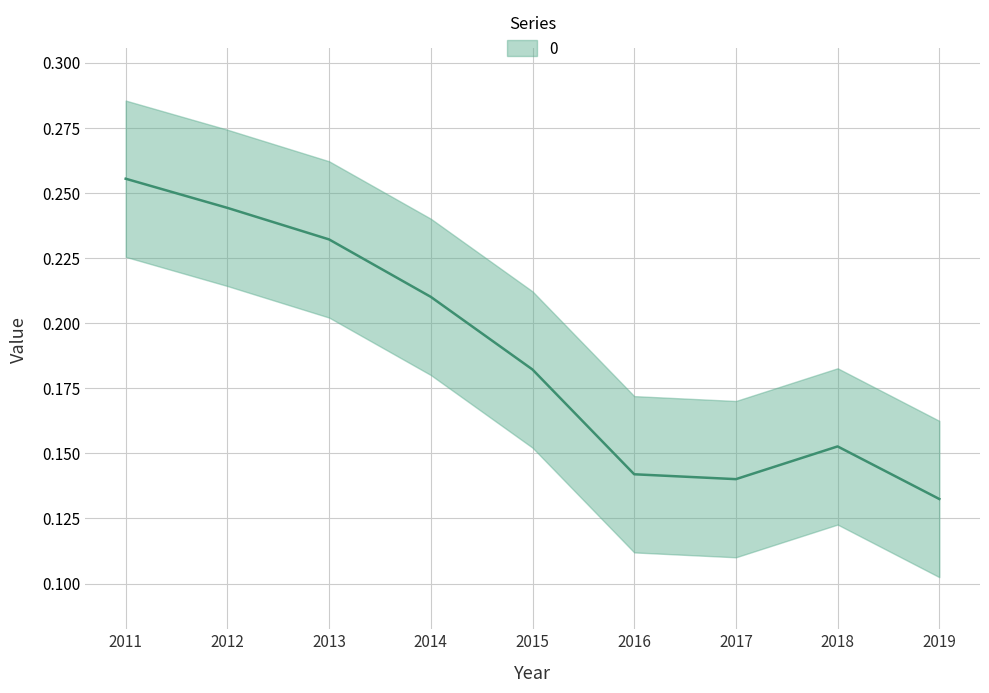

Rank the categories by value from lowest to highest.

2019, 2017, 2016, 2018, 2015, 2014, 2013, 2012, 2011